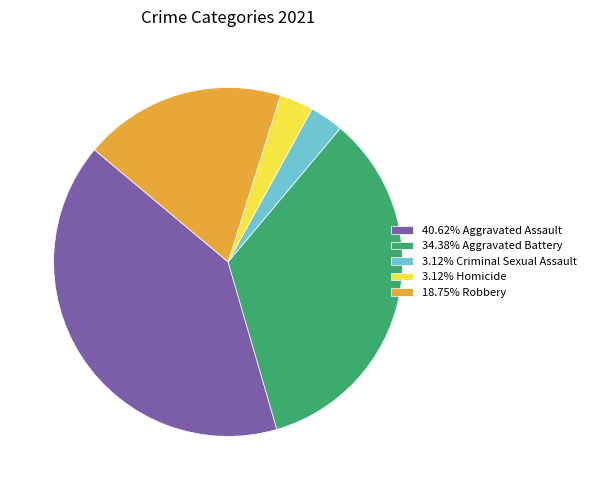

Is there any slice that represents more than half of the pie?

No